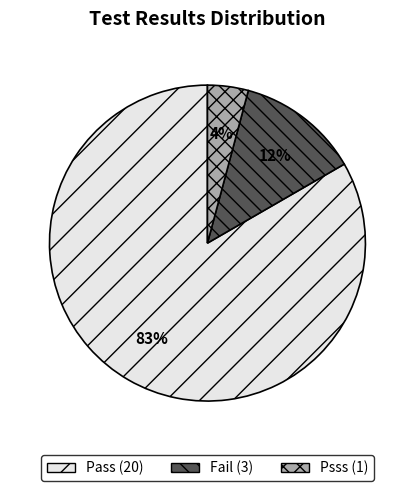

To the nearest percent, what is the average slice percentage?

33%